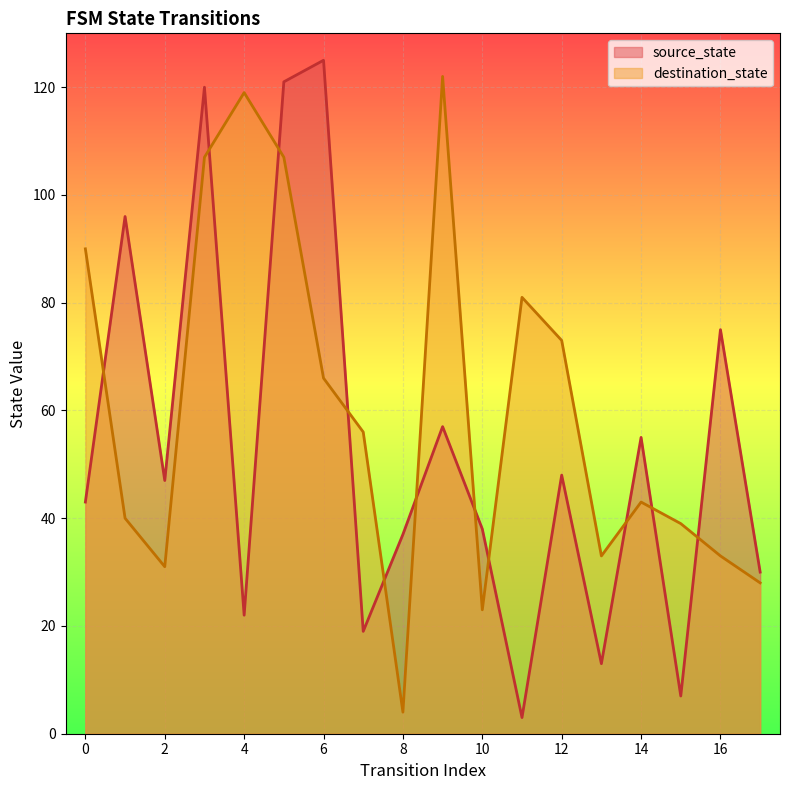

At 8, list the series in order from largest to smallest.

source_state, destination_state